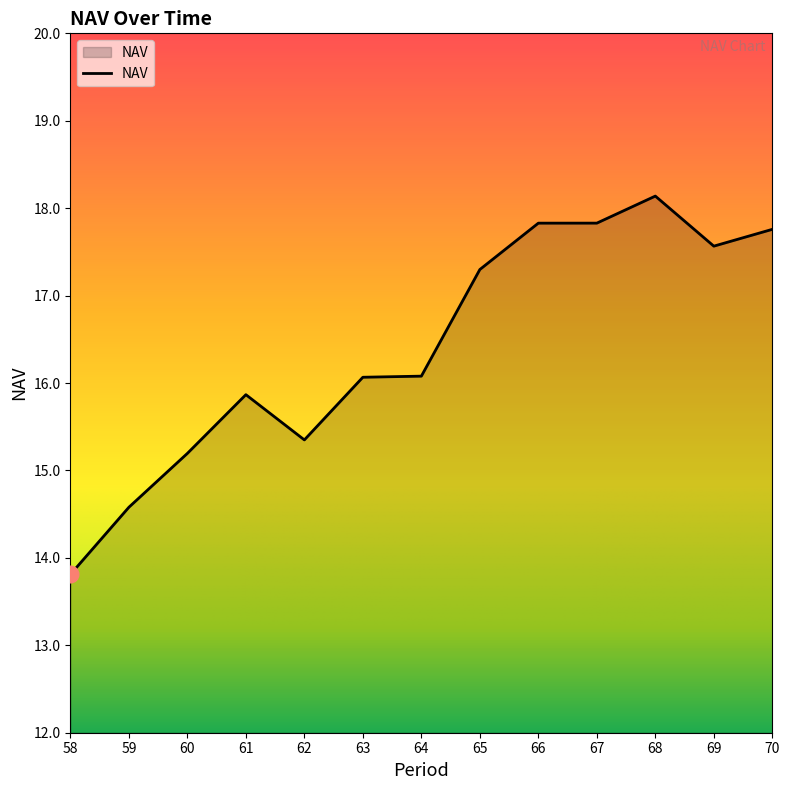

Which category has the lowest value across all series?

58